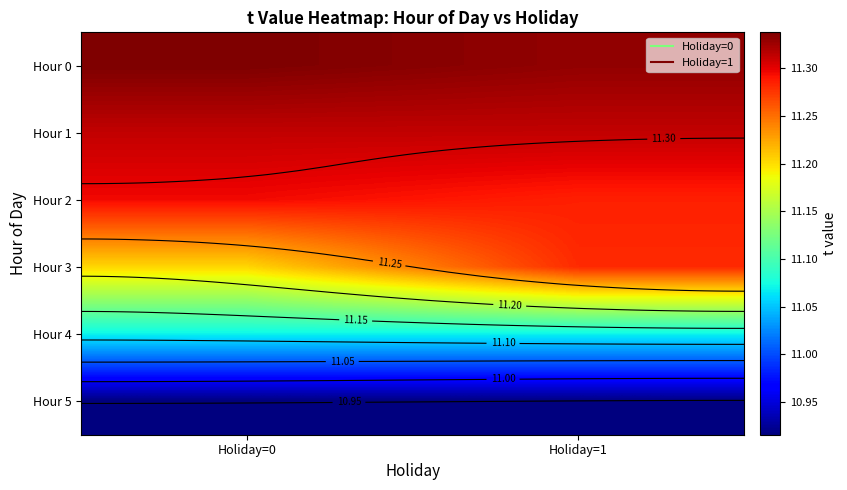

List the labels in order of Hour 3 value, largest first.

Holiday=1, Holiday=0